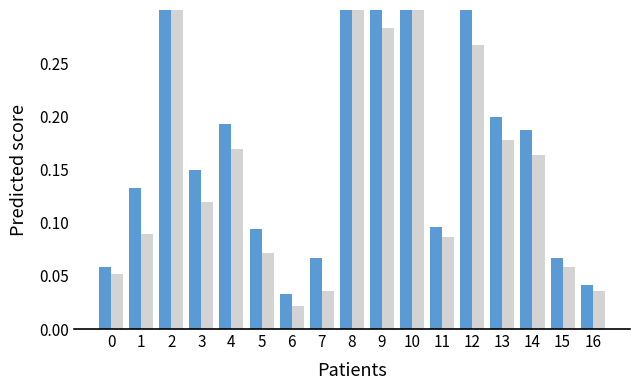

What is the difference between the second highest and second lowest values in the UP series?

0.3